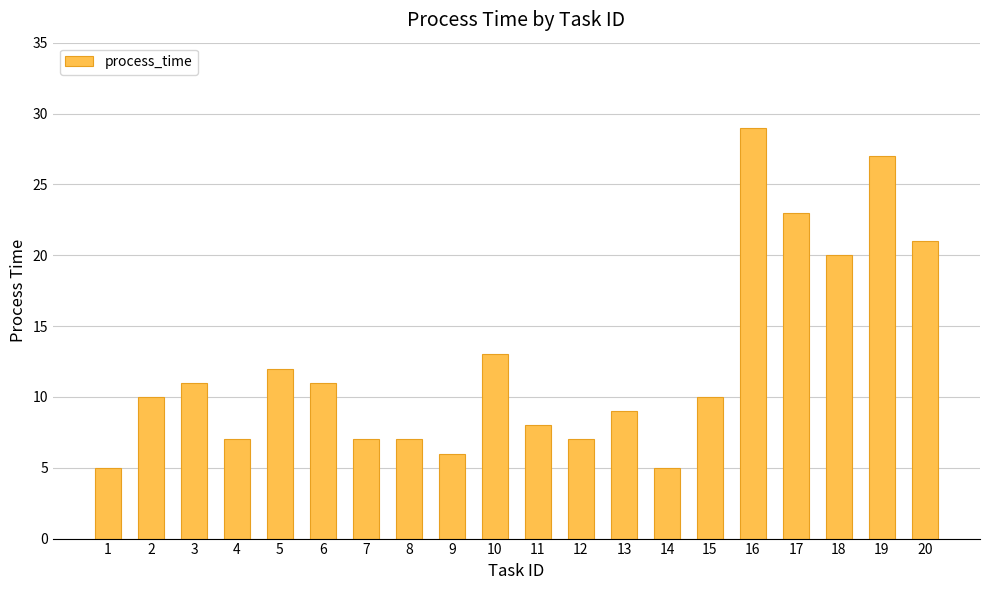

What is the ratio of the value at 17 to the value at 12?

3.3